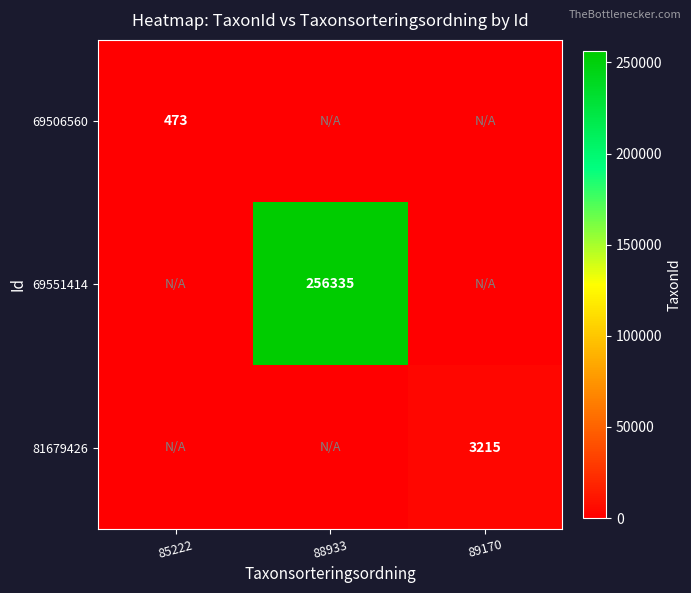

What is the spread (max minus min) of values at 85222?

473